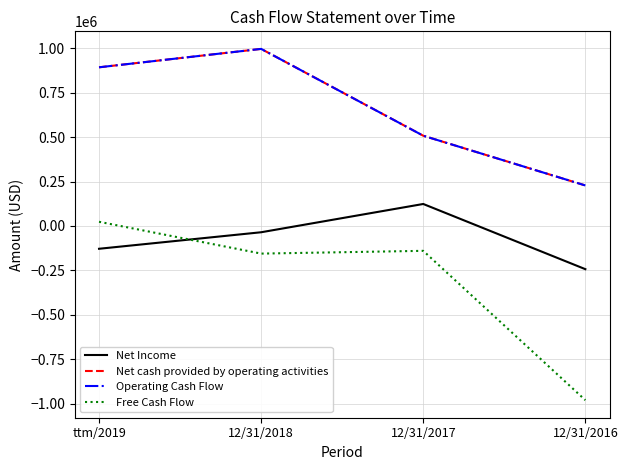

What position from the right is 12/31/2018?

3